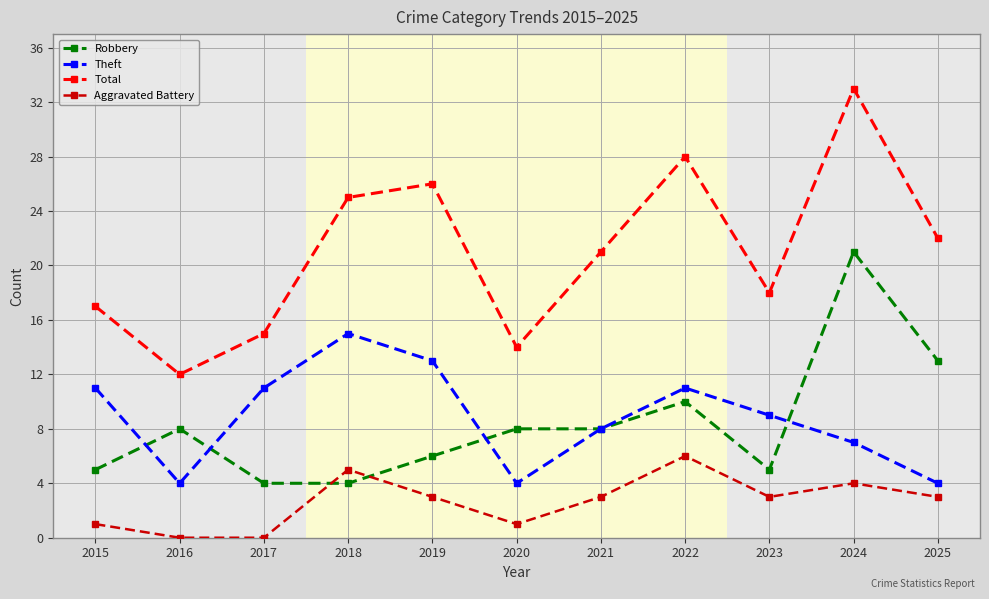

Where is the first local maximum for Total?

2019